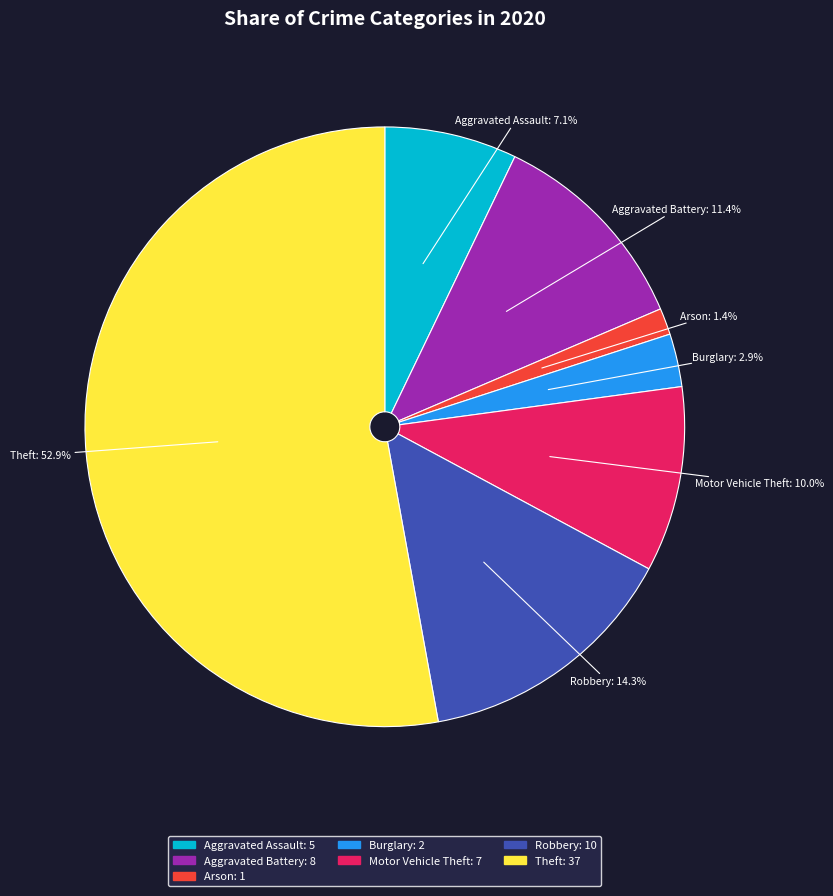

Is there any slice that represents more than half of the pie?

Yes